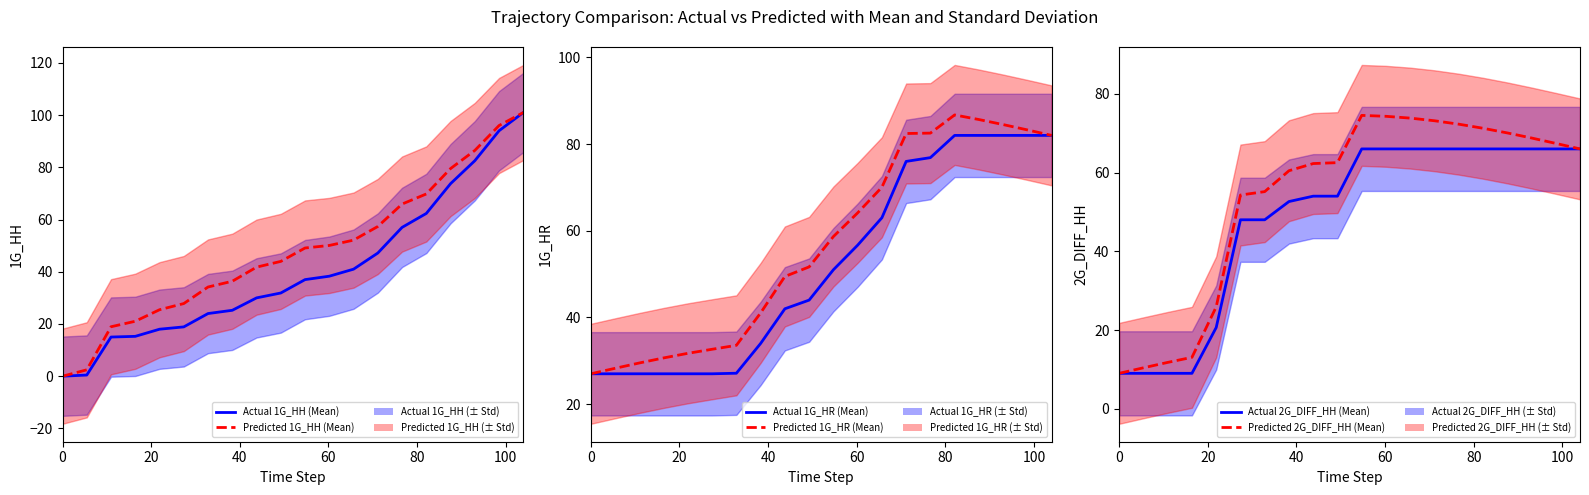

What is the sum of all Actual 1G_HH (Mean) values?

812.9